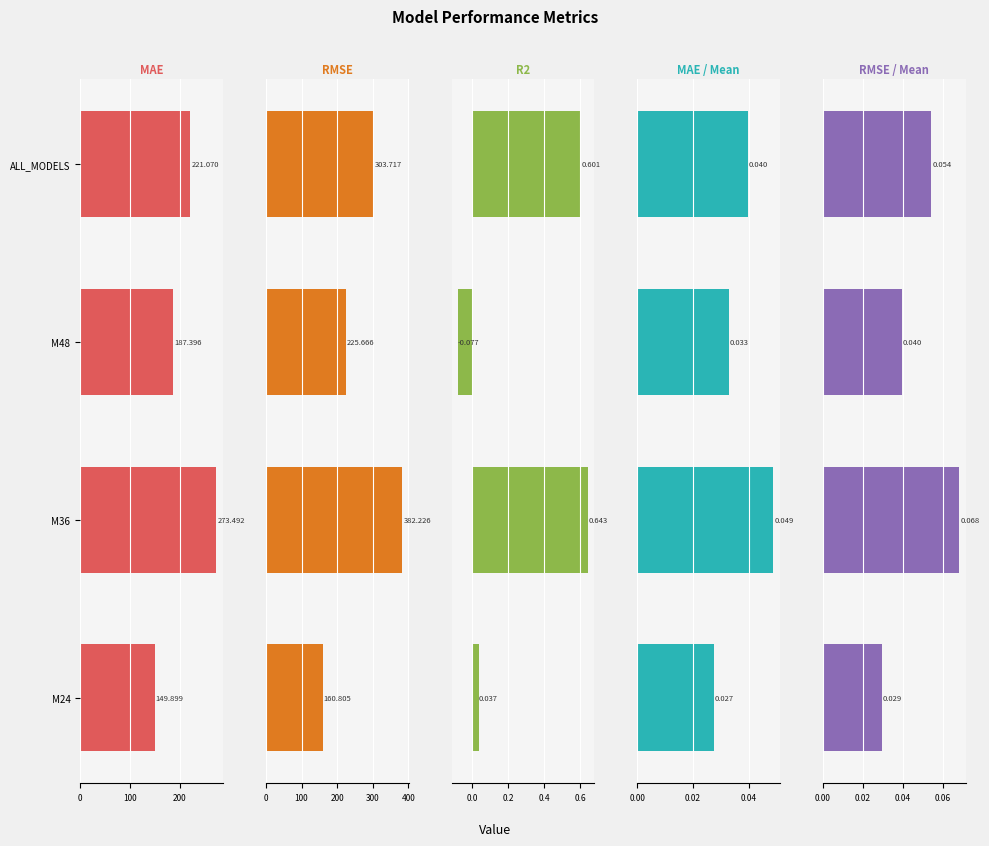

Are the bars grouped side by side (vs. stacked)?

Yes